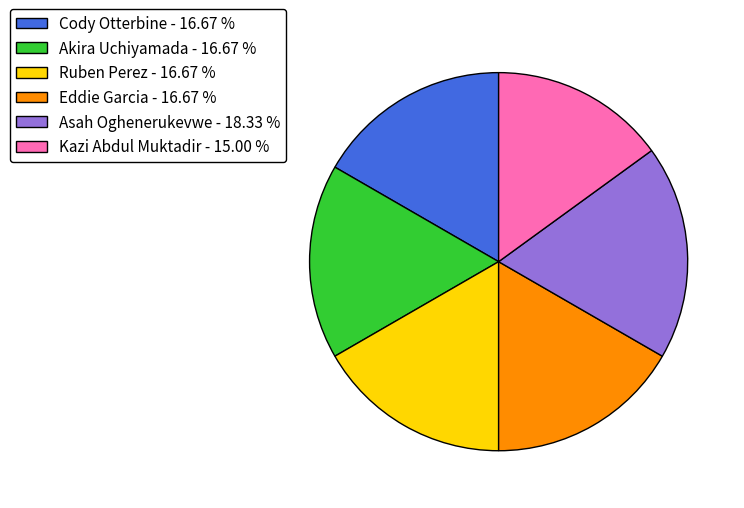

Do Asah Oghenerukevwe - 18.33 % and Akira Uchiyamada - 16.67 % together represent more than half of the pie?

No